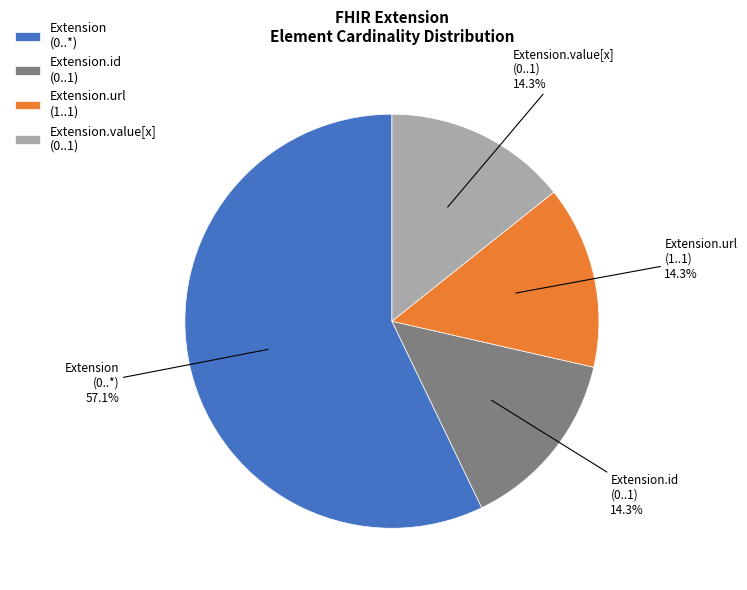

Between Extension (0..*) and Extension.value[x] (0..1), which is larger?

Extension (0..*)